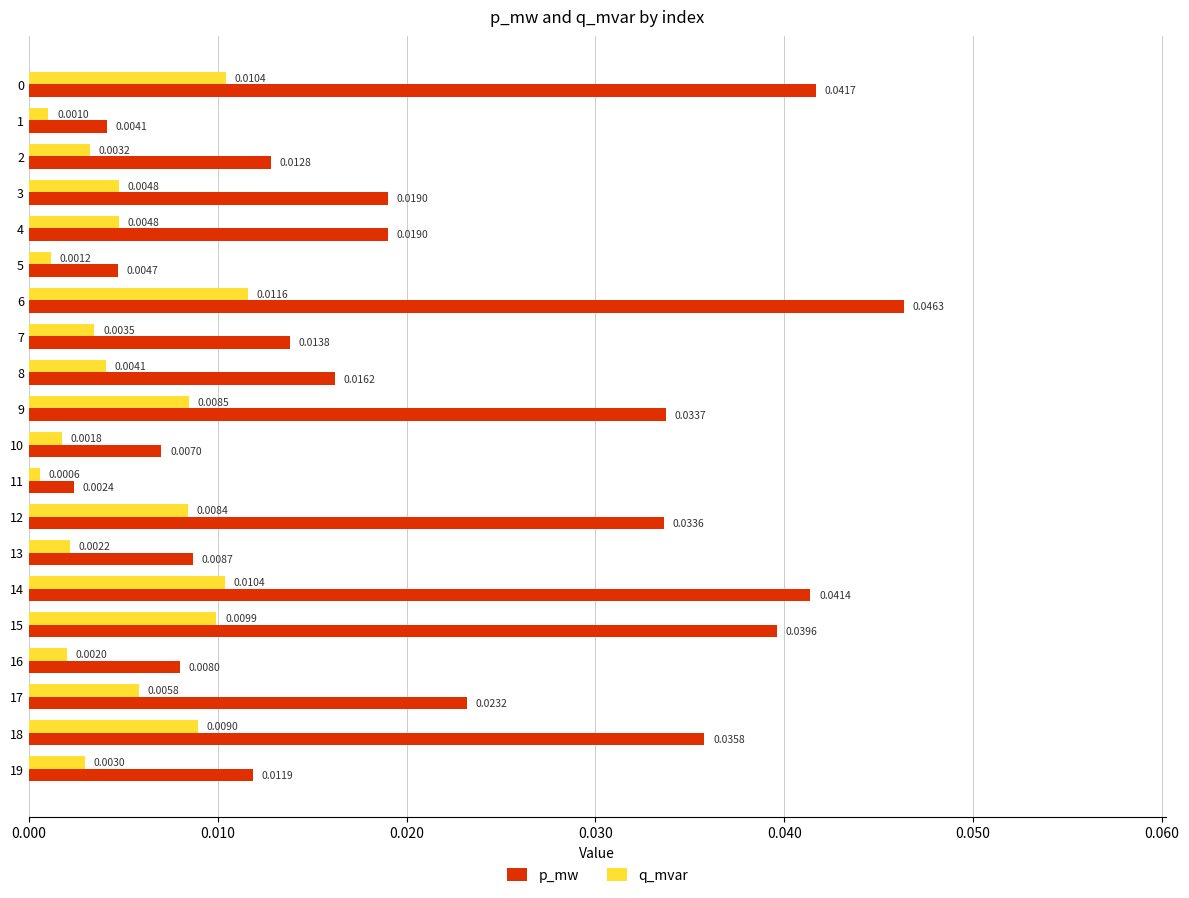

What are all the series names shown in the legend?

p_mw, q_mvar